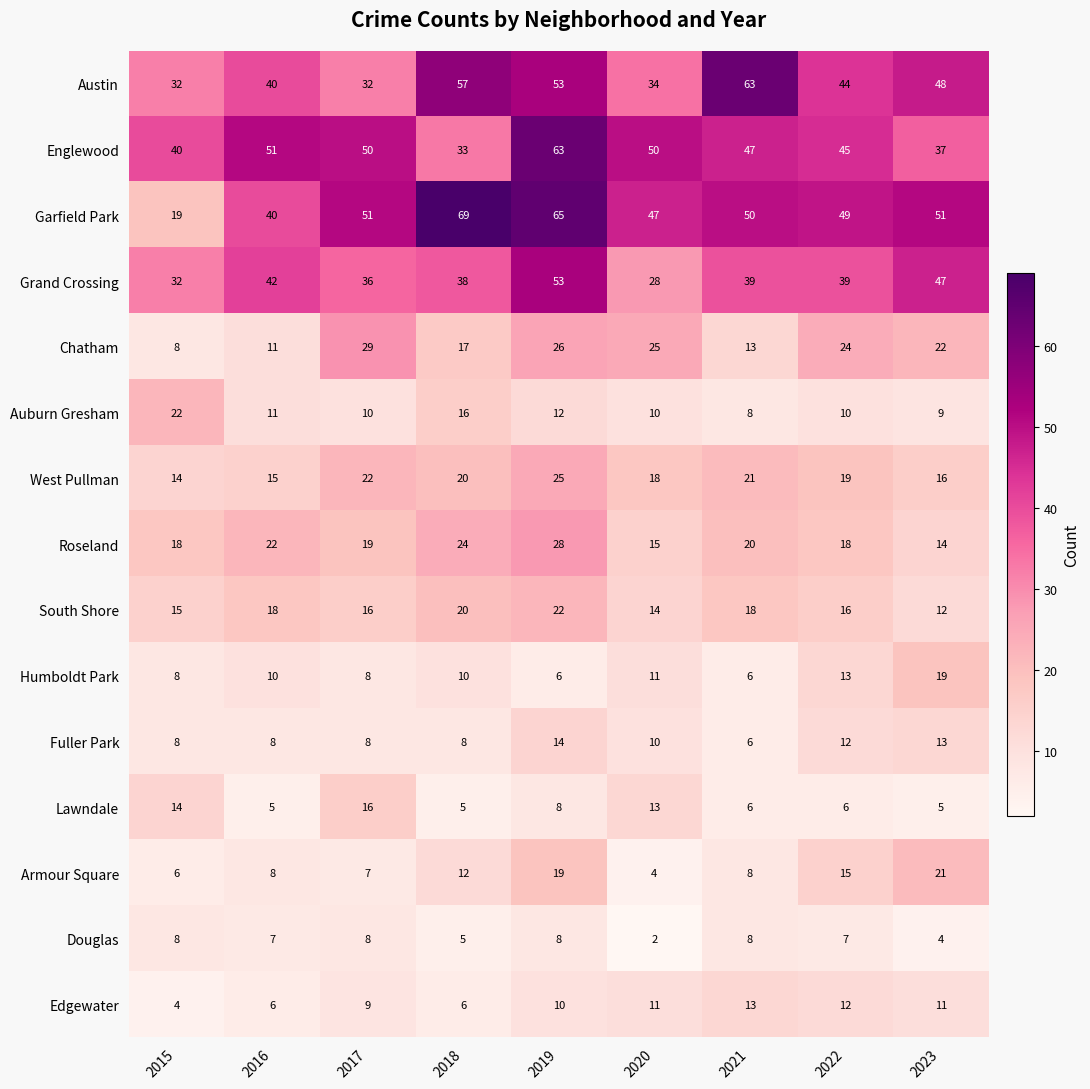

What is the difference between the highest and lowest values at 2019?

59